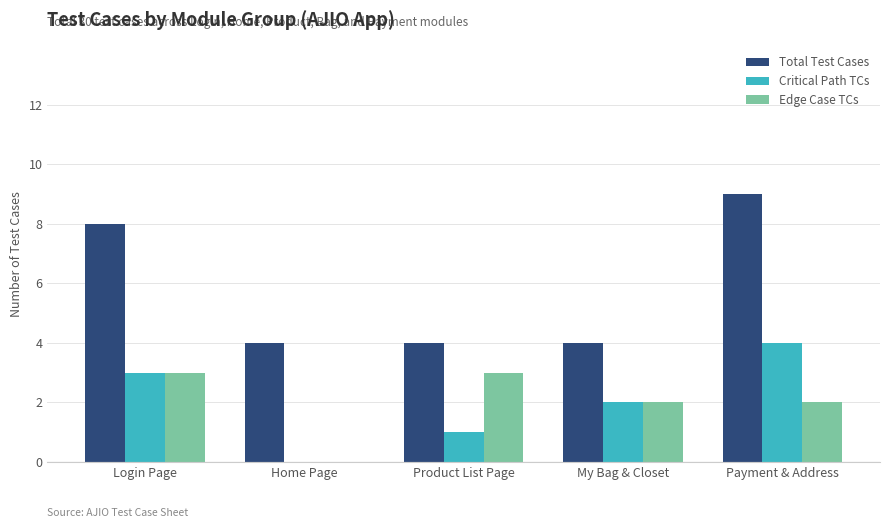

Count the number of data series in this chart.

3